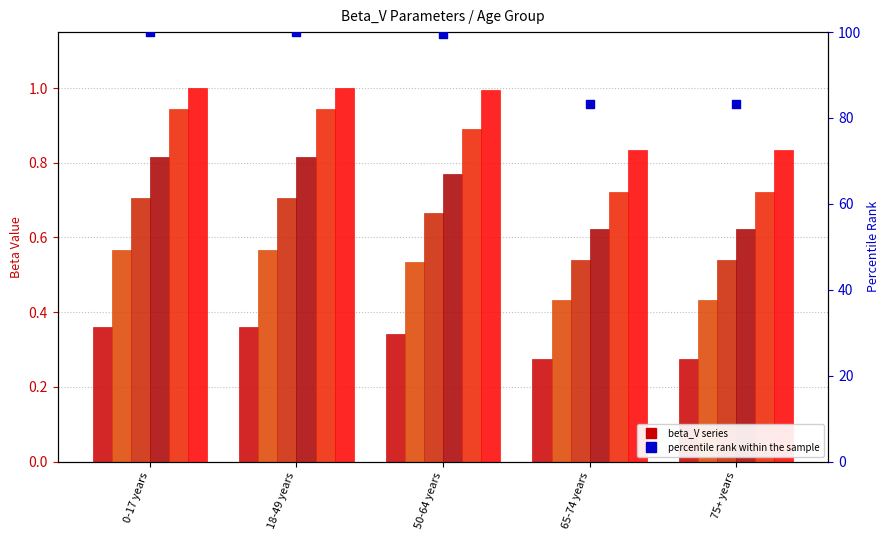

At how many categories does at least one series exceed 0?

5